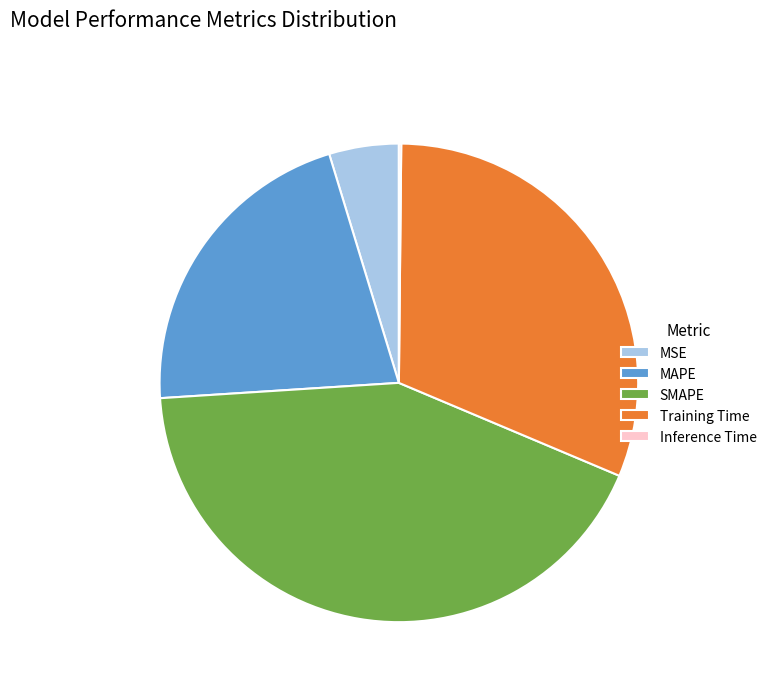

Between Training Time and SMAPE, which is larger?

SMAPE